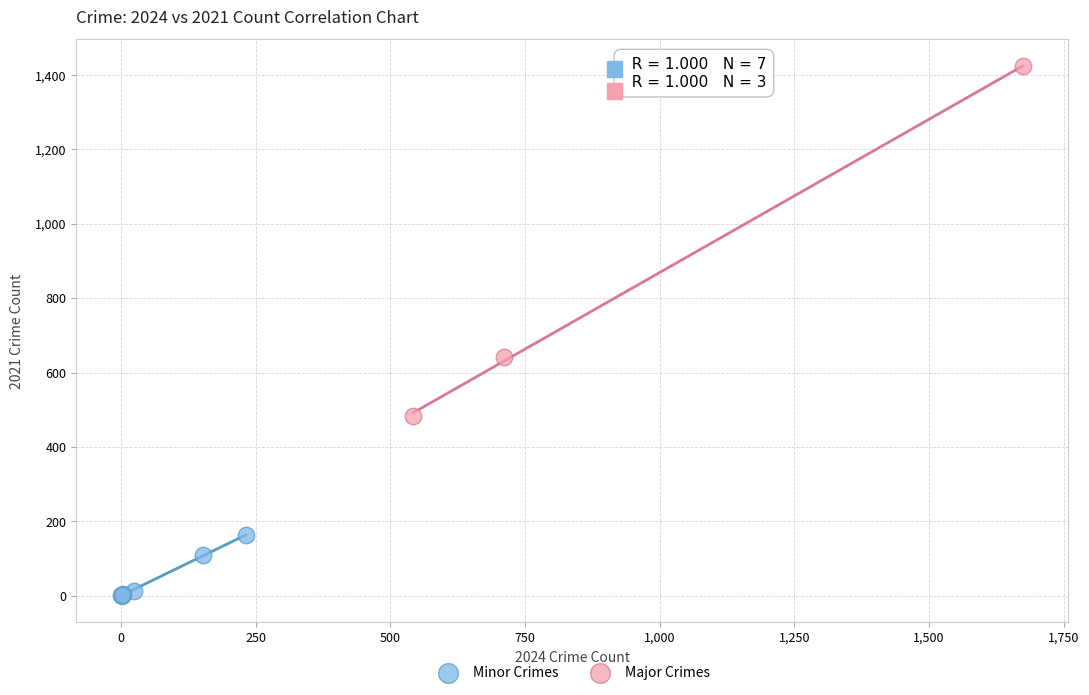

Which series has the largest Y range (max minus min)?

Major Crimes